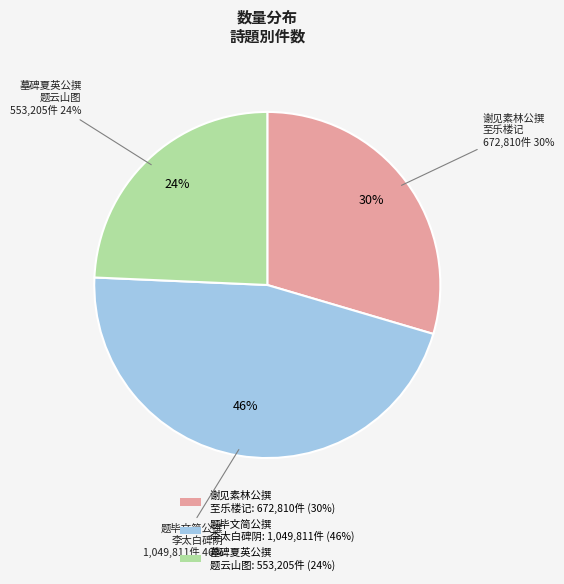

How many segments does this pie chart have?

3